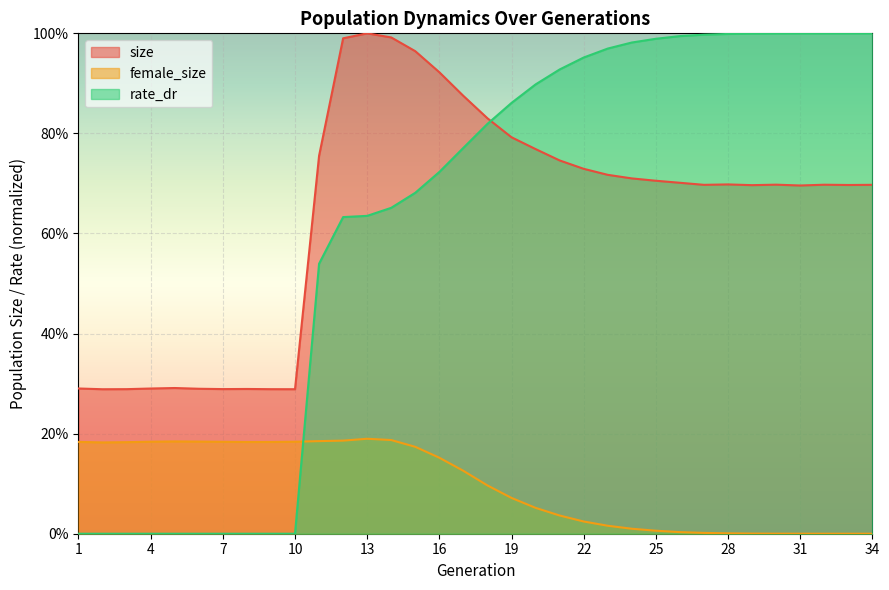

Reading left to right, list all the values displayed in this chart.

size: 0.3	0.3	0.3	0.3	0.3	0.3	0.3	0.3	0.3	0.3	0.8	1.0	1.0	1.0	1.0	0.9	0.9	0.8	0.8	0.8	0.7	0.7	0.7	0.7	0.7	0.7	0.7	0.7	0.7	0.7	0.7	0.7	0.7	0.7
female_size: 0.2	0.2	0.2	0.2	0.2	0.2	0.2	0.2	0.2	0.2	0.2	0.2	0.2	0.2	0.2	0.2	0.1	0.1	0.1	0.1	0.0	0.0	0.0	0.0	0.0	0.0	0.0	0.0	0.0	0.0	0.0	0.0	0.0	0.0
rate_dr: 0.0	0.0	0.0	0.0	0.0	0.0	0.0	0.0	0.0	0.0	0.5	0.6	0.6	0.7	0.7	0.7	0.8	0.8	0.9	0.9	0.9	1.0	1.0	1.0	1.0	1.0	1.0	1.0	1.0	1.0	1.0	1.0	1.0	1.0